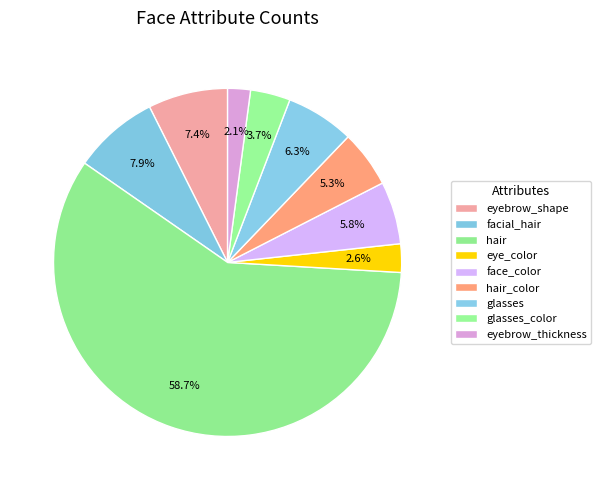

How many slices are in this pie chart?

9